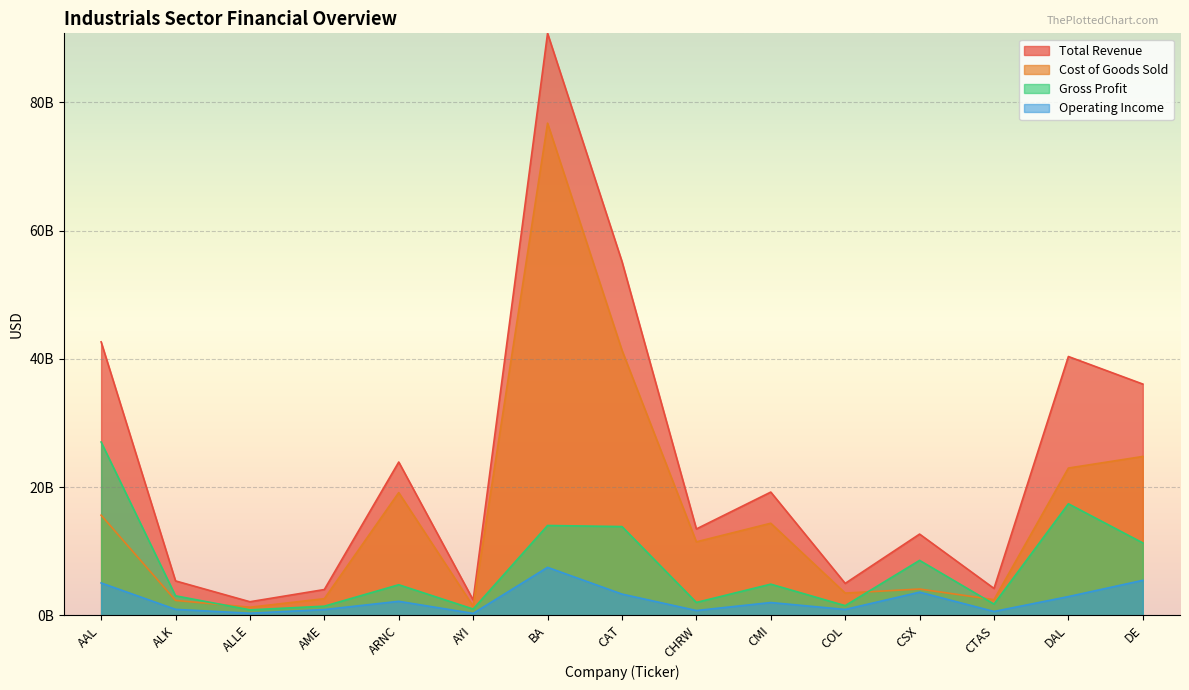

Is it true that Total Revenue equals 20422428927 at CAT?

False